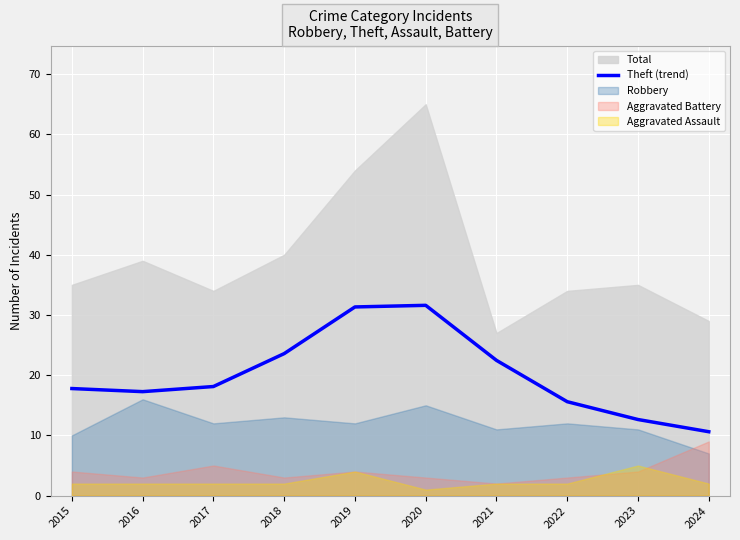

How many points are lower than both their immediate neighbors (excluding endpoints)?

1